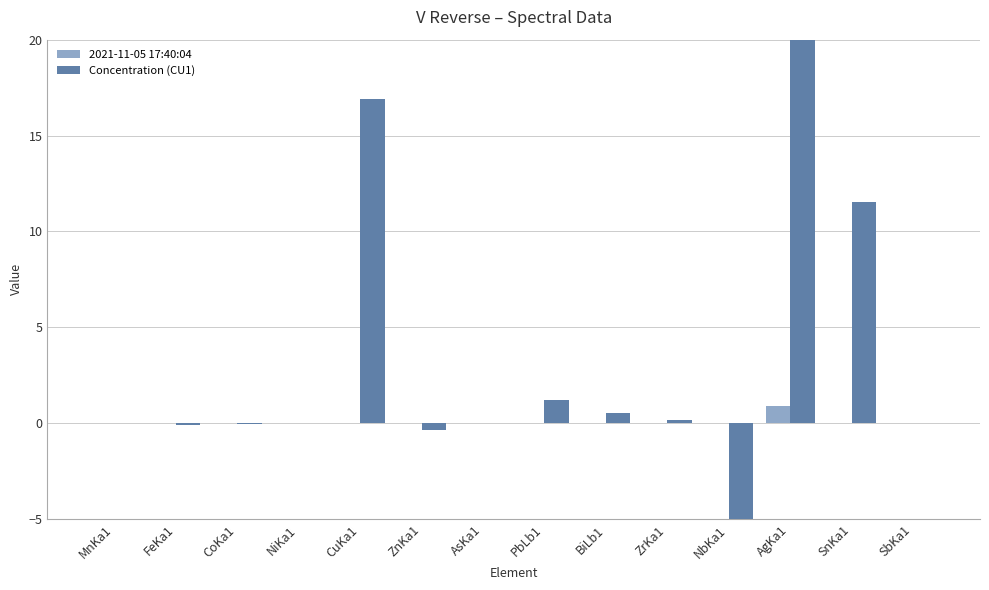

Reading left to right, list all the values displayed in this chart.

2021-11-05 17:40:04: 0.0	0.0	0.0	0.0	0.0	0.0	0.0	0.0	0.0	0.0	0.0	0.9	0.0	0.0
Concentration (CU1): -0.0	-0.1	-0.0	0.0	16.9	-0.4	0.0	1.2	0.5	0.2	-88.9	93.1	11.5	0.0